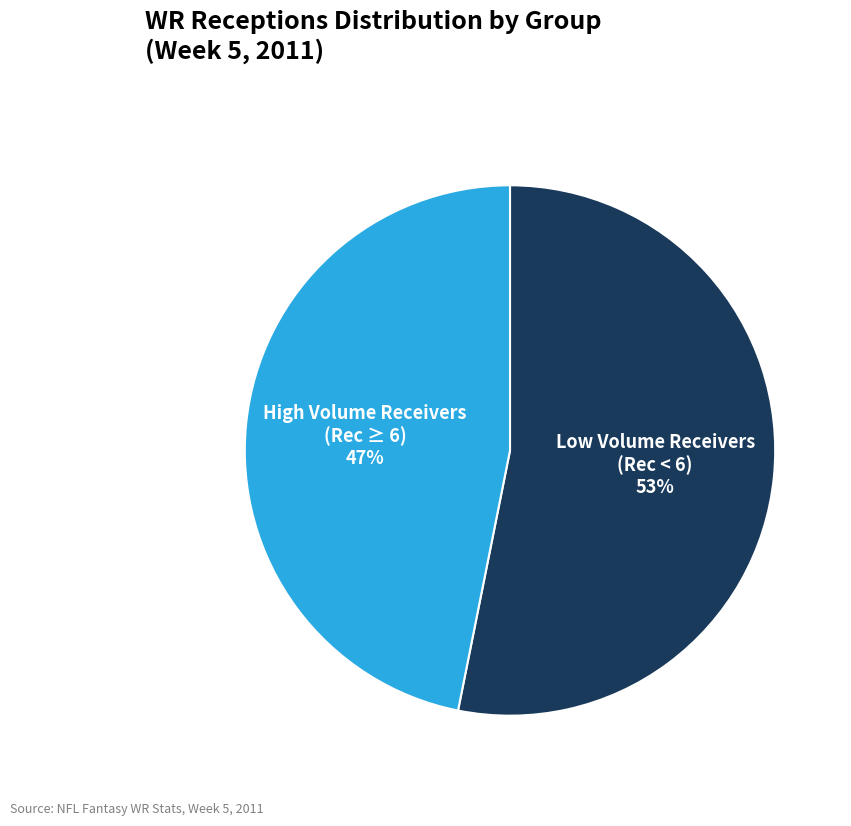

Which slice is the smallest?

High Volume Receivers (Rec ≥ 6)